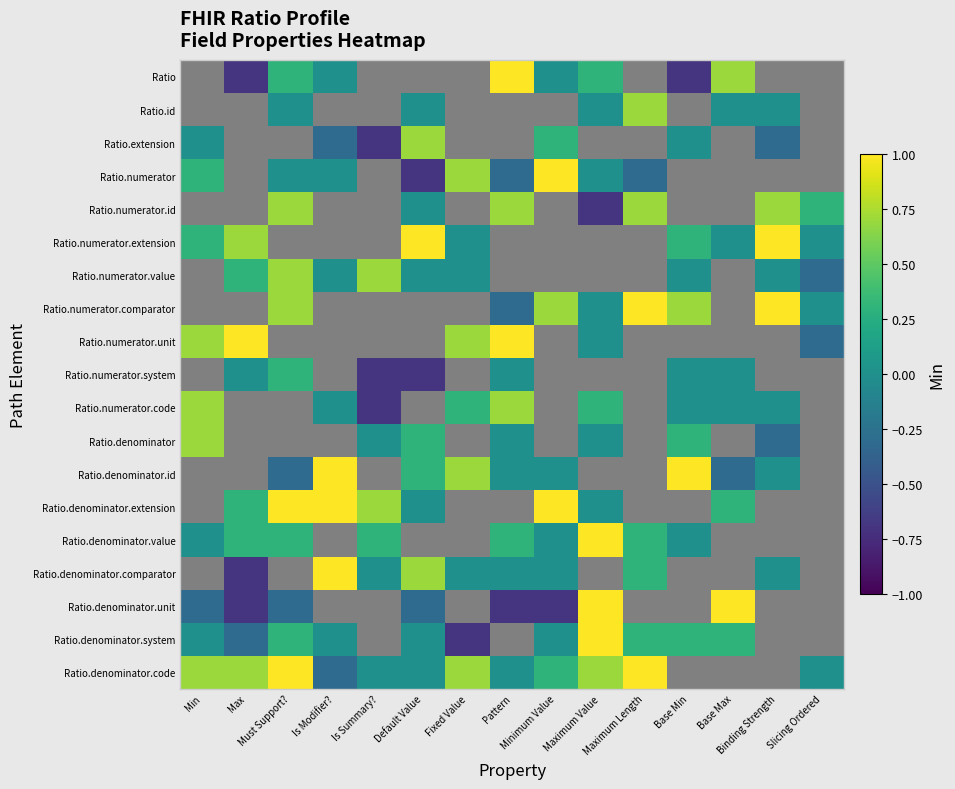

List the series in order of their peak value, lowest first.

Ratio, Ratio.id, Ratio.extension, Ratio.numerator, Ratio.numerator.id, Ratio.numerator.extension, Ratio.numerator.value, Ratio.numerator.comparator, Ratio.numerator.unit, Ratio.numerator.system, Ratio.numerator.code, Ratio.denominator, Ratio.denominator.id, Ratio.denominator.extension, Ratio.denominator.value, Ratio.denominator.comparator, Ratio.denominator.unit, Ratio.denominator.system, Ratio.denominator.code